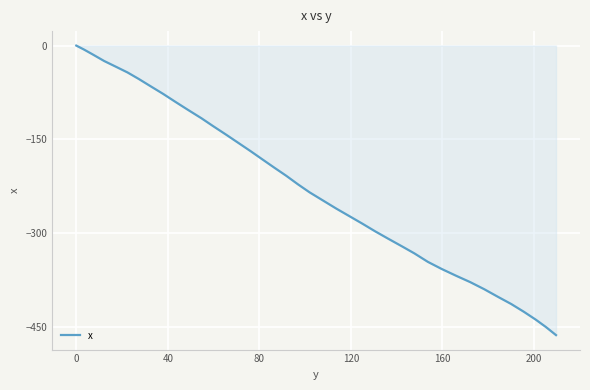

What is the difference between the maximum and minimum values?

463.2